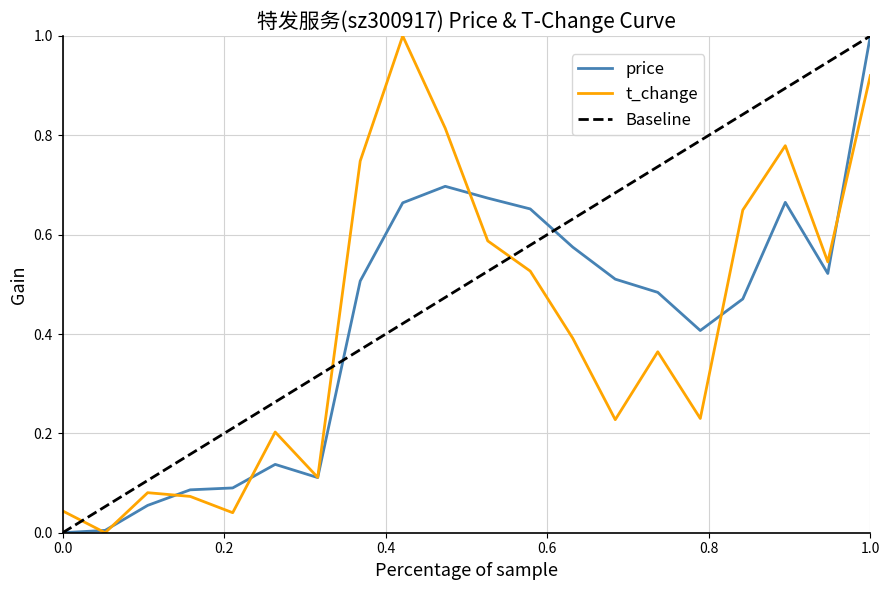

Which series ends up on top after the final intersection of price and t_change?

price